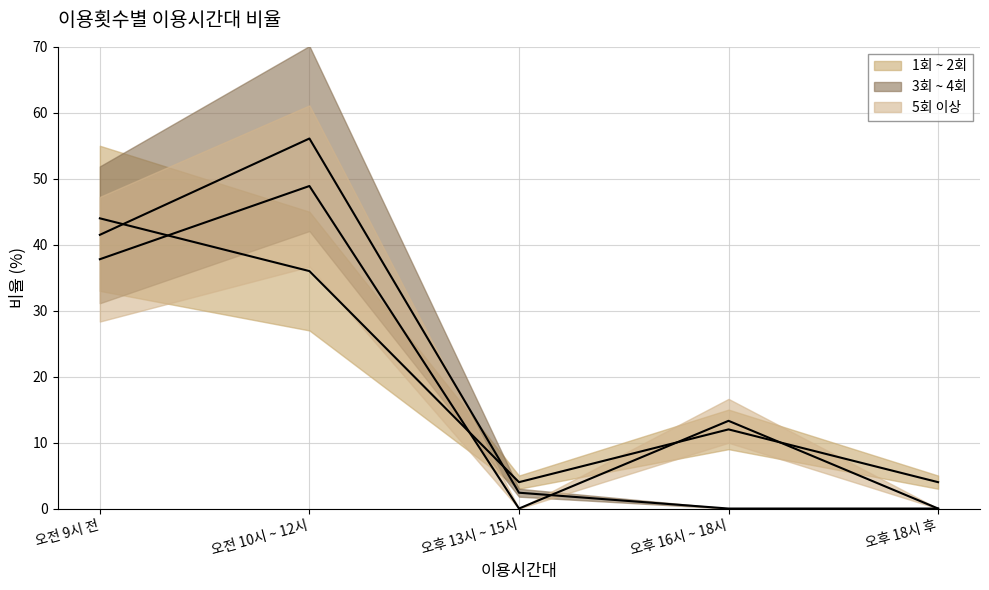

Between 오전 10시 ~ 12시 and 오후 18시 후, which series saw the biggest shift?

3회 ~ 4회